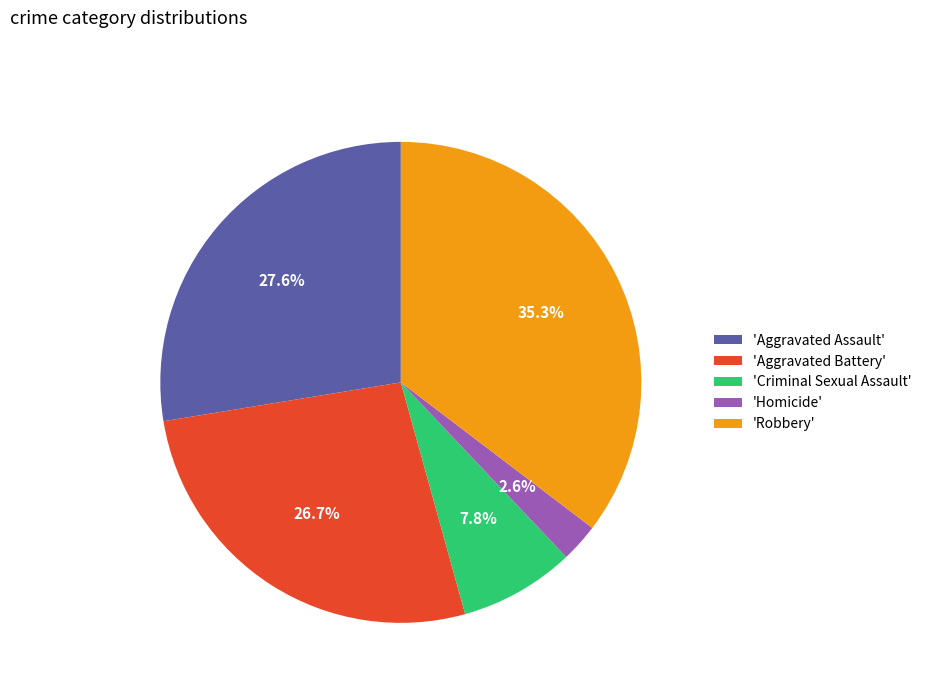

Which slice is the largest?

'Robbery'